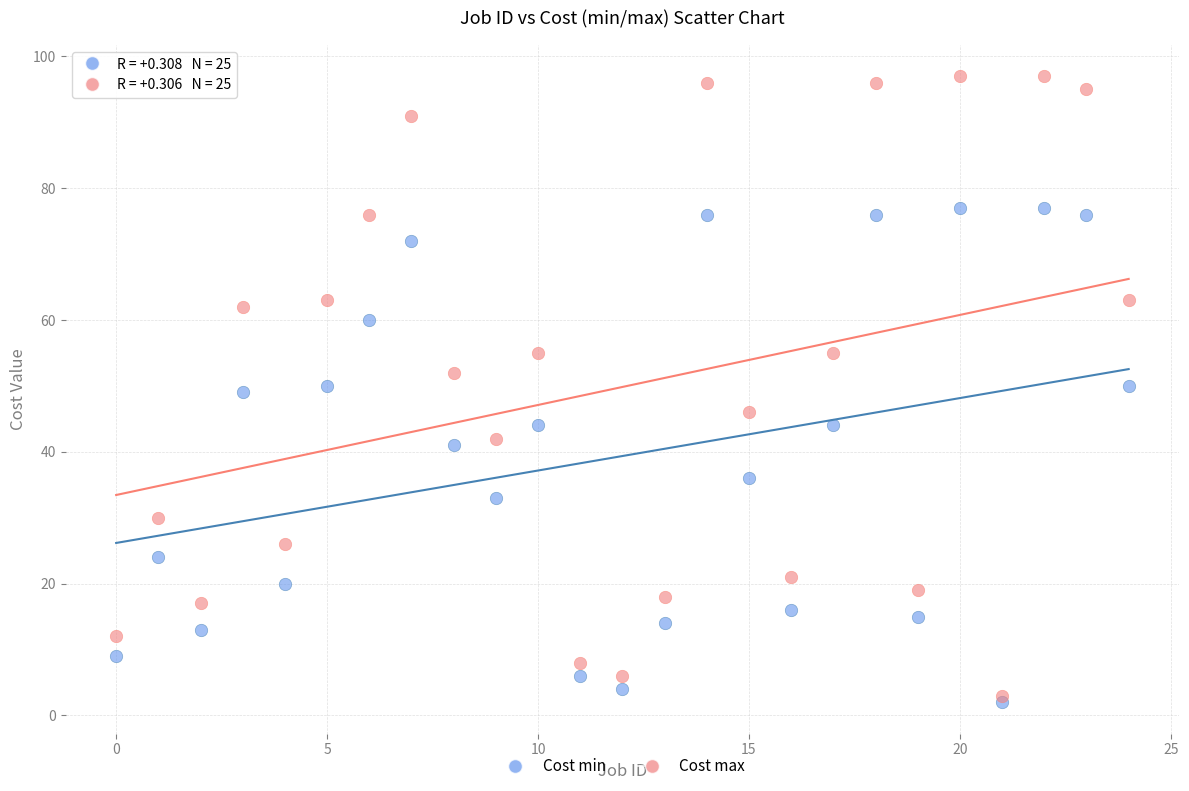

Which series has the largest Y range (max minus min)?

Cost max